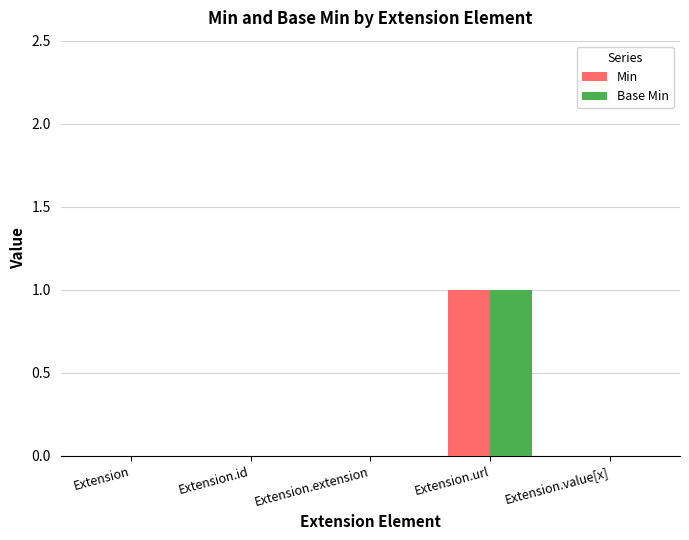

What is the total value across all series at Extension.url?

2